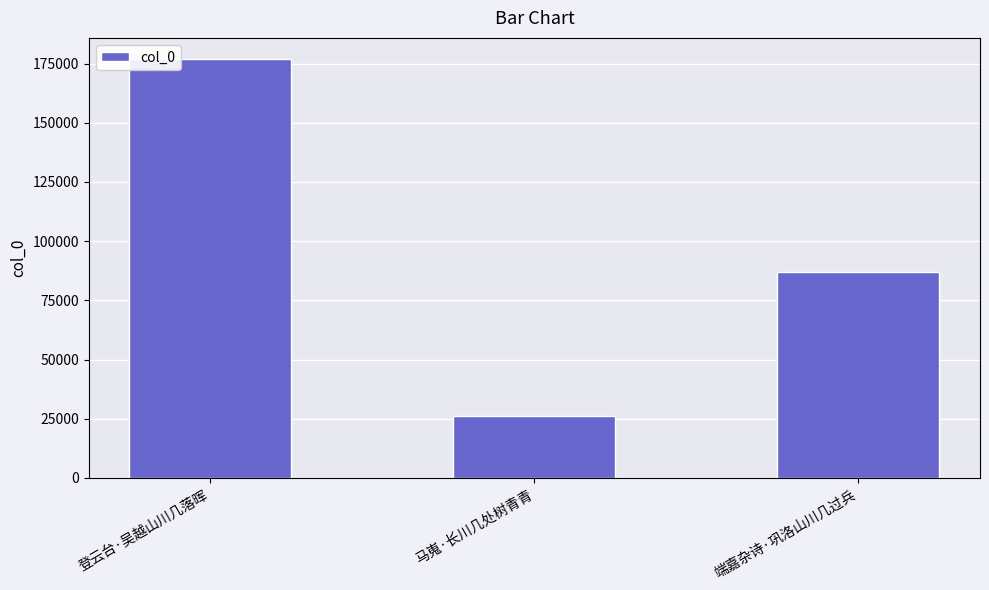

How many bars are there in total?

3